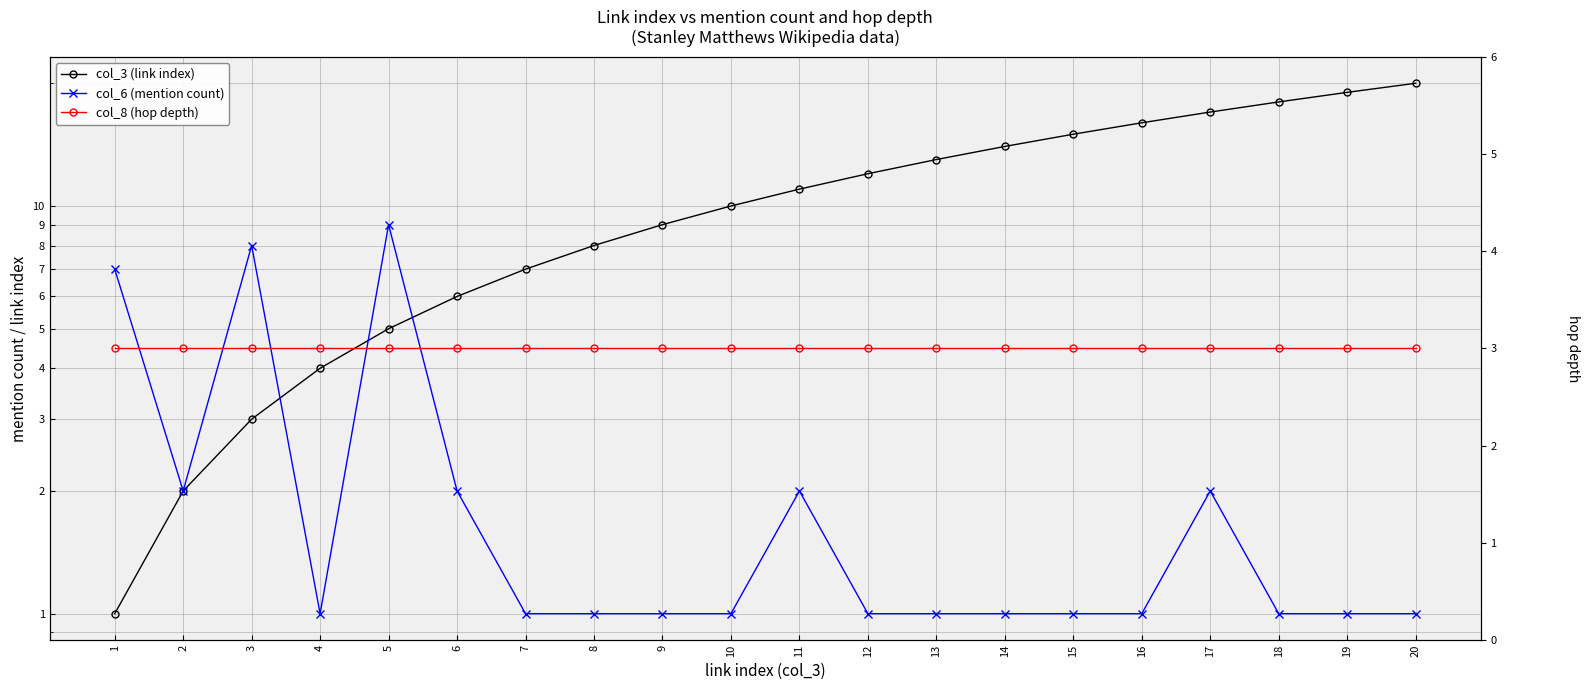

Which category has the lowest value across all series?

1